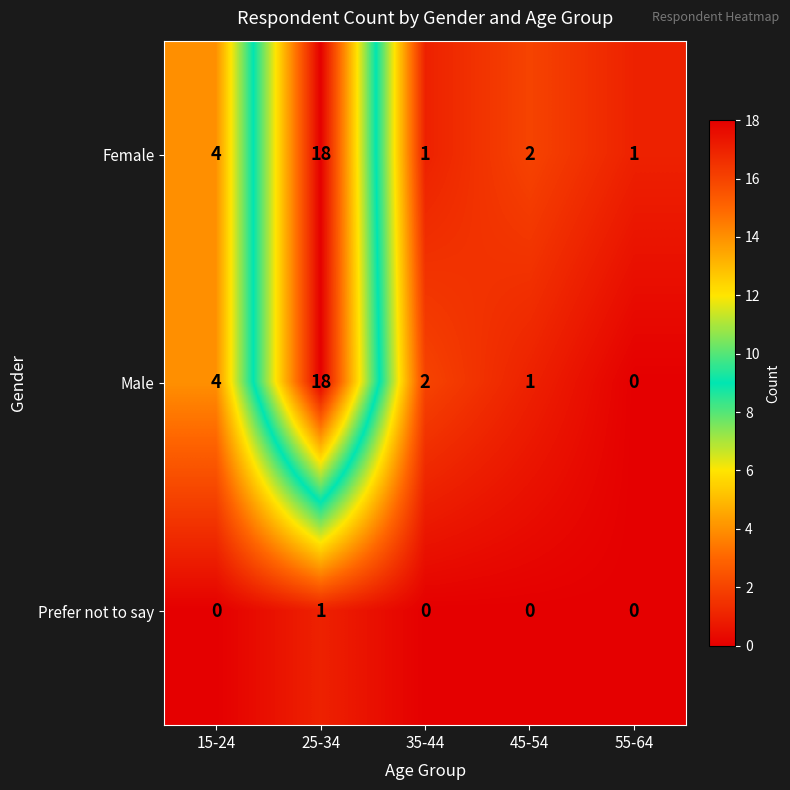

True or false: Male has a value of 1 at 15-24.

False